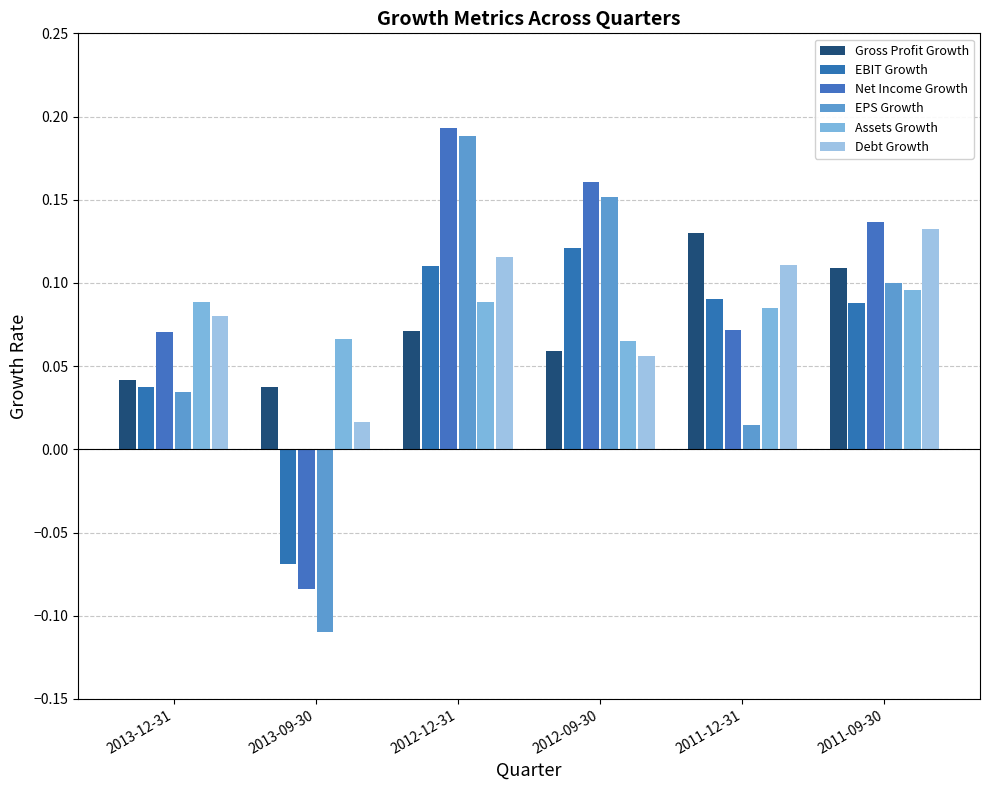

True or false: EPS Growth has a value of -0.1 at 2013-09-30.

False